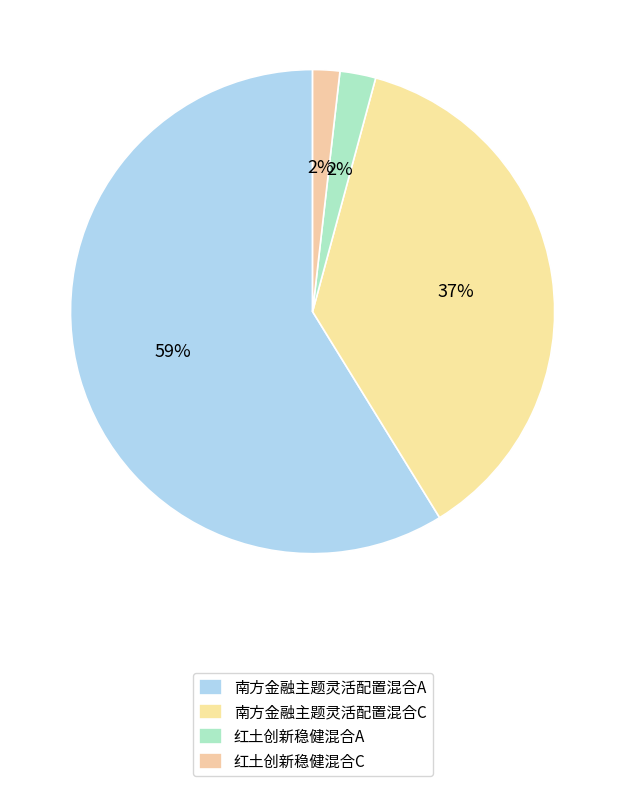

Which slice is the smallest?

红土创新稳健混合C